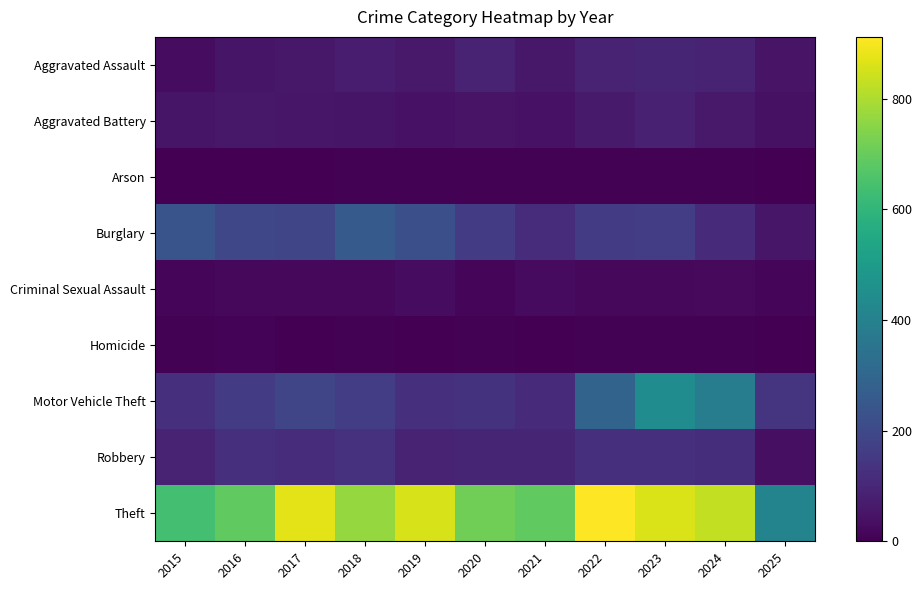

What is the difference between the highest and lowest values at 2023?

857